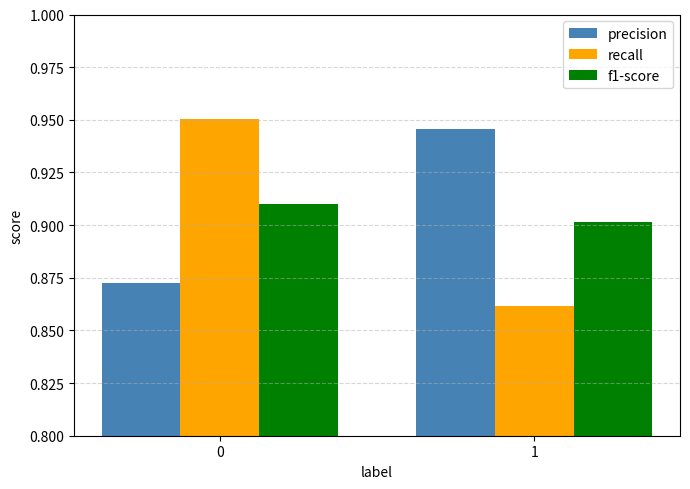

Is it true that precision equals 0.9 at 1?

True